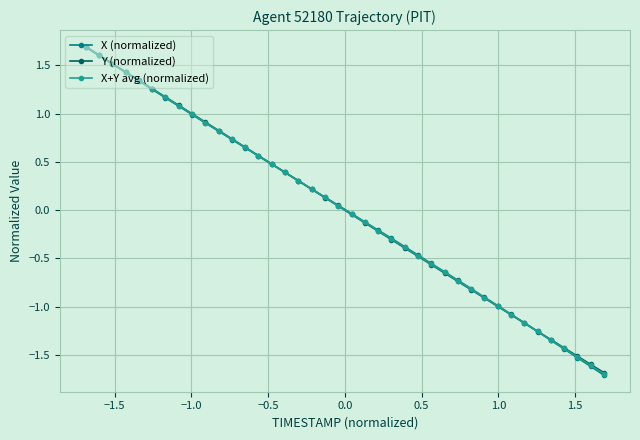

How many data points in X+Y avg (normalized) are less than 0?

20